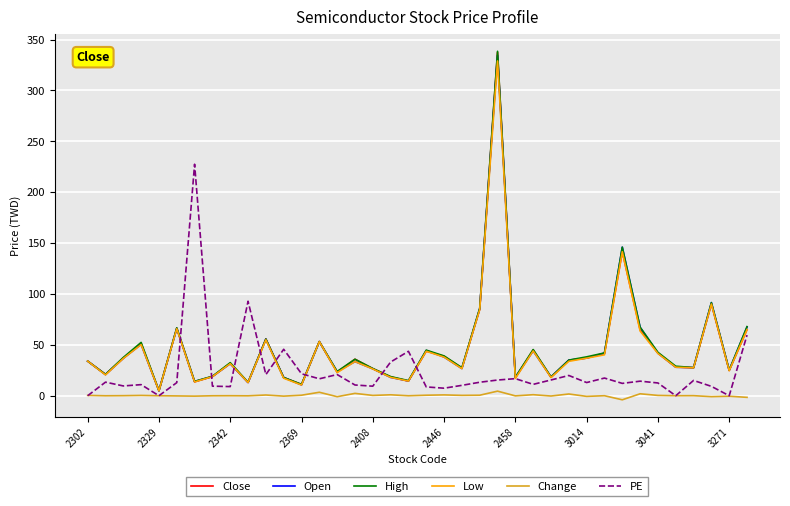

Which series has the widest spread of values?

High